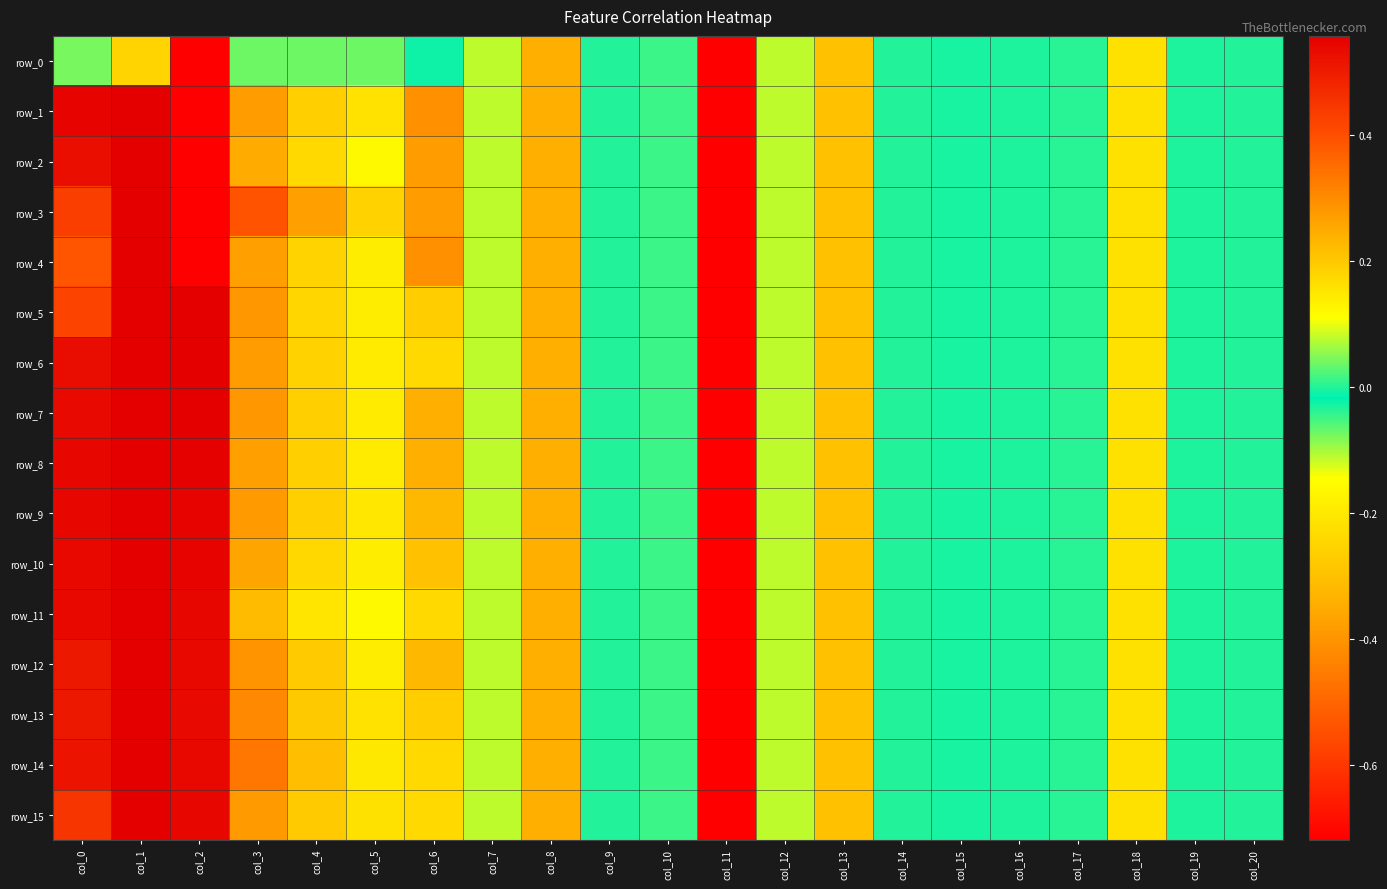

What is the maximum value for row_10?

1.0